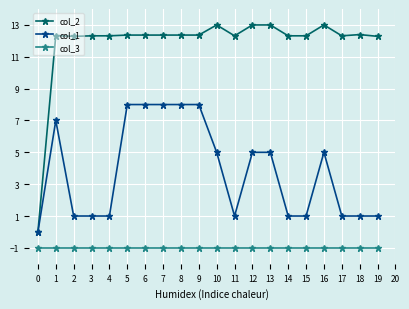

True or false: col_3 has a value of -1.0 at 12.

True